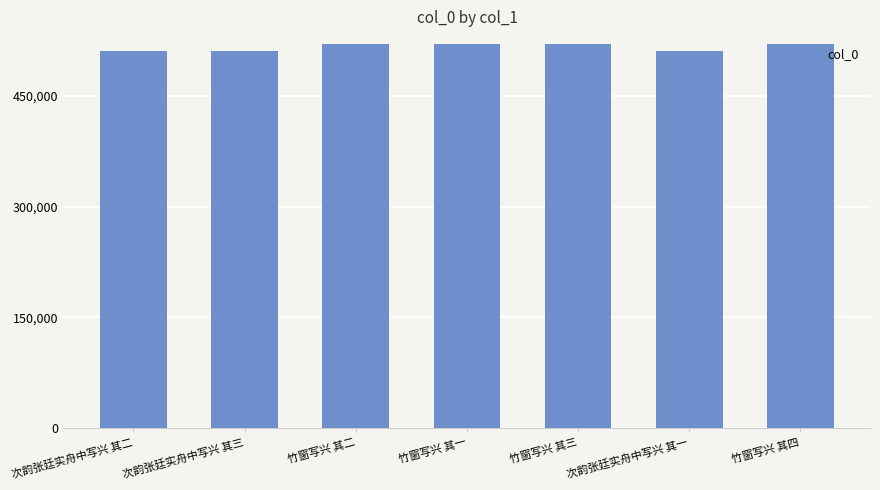

What is the minimum value shown in the chart?

511010